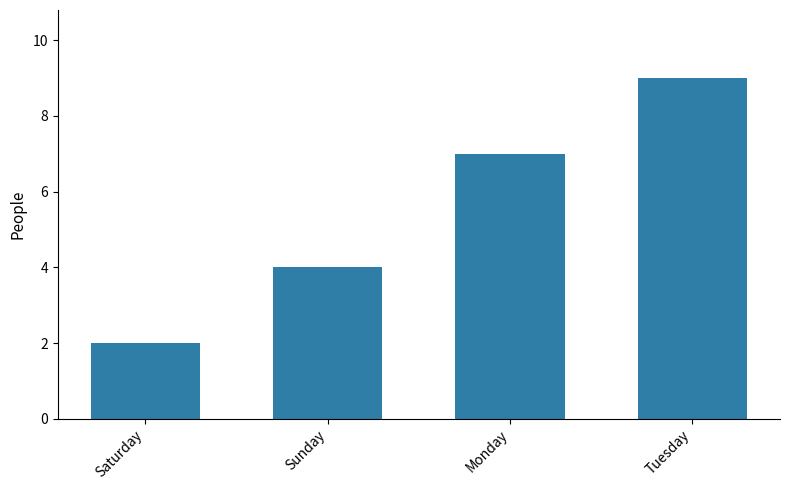

What value does the data have at Tuesday?

9